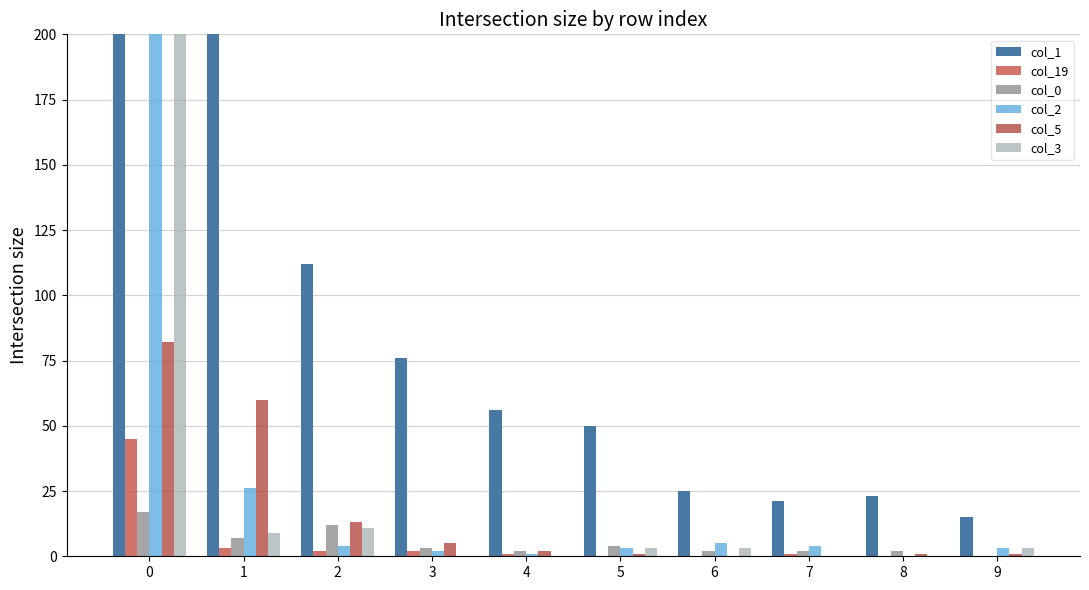

Reading left to right, list all the values displayed in this chart.

col_1: 2913	365	112	76	56	50	25	21	23	15
col_19: 45	3	2	2	1	0	0	1	0	0
col_0: 17	7	12	3	2	4	2	2	2	0
col_2: 264	26	4	2	1	3	5	4	0	3
col_5: 82	60	13	5	2	1	0	0	1	1
col_3: 214	9	11	0	0	3	3	0	0	3